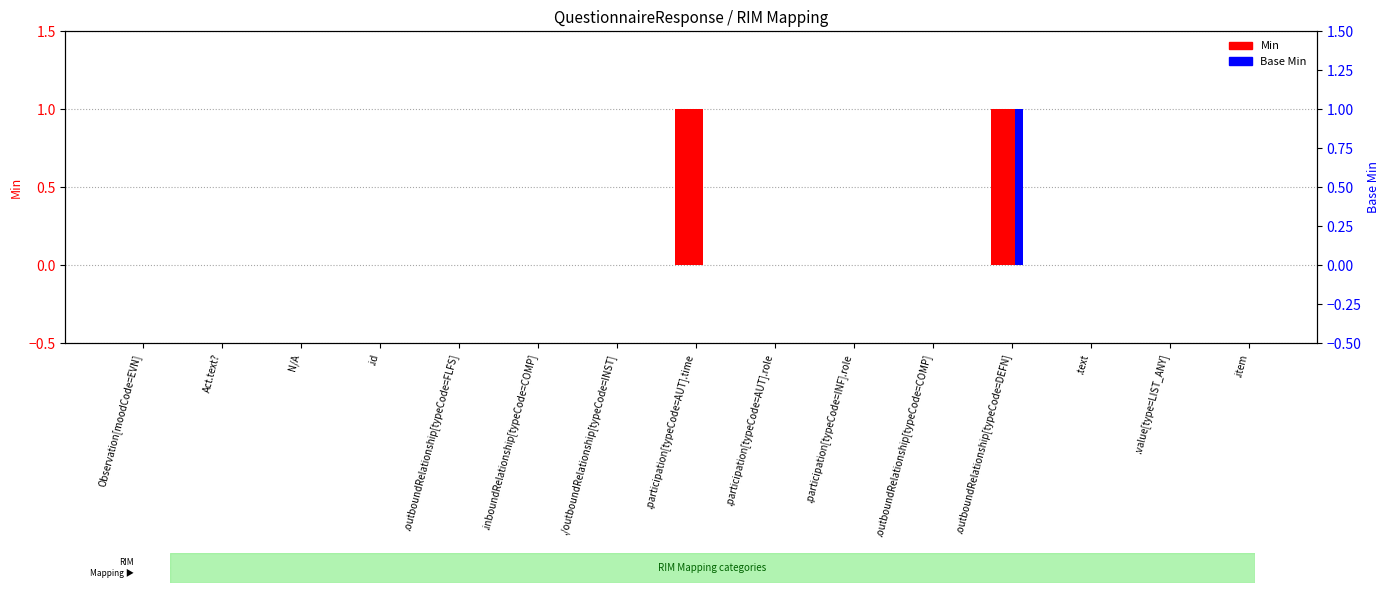

What is the label of the 15th bar from the left?

.item